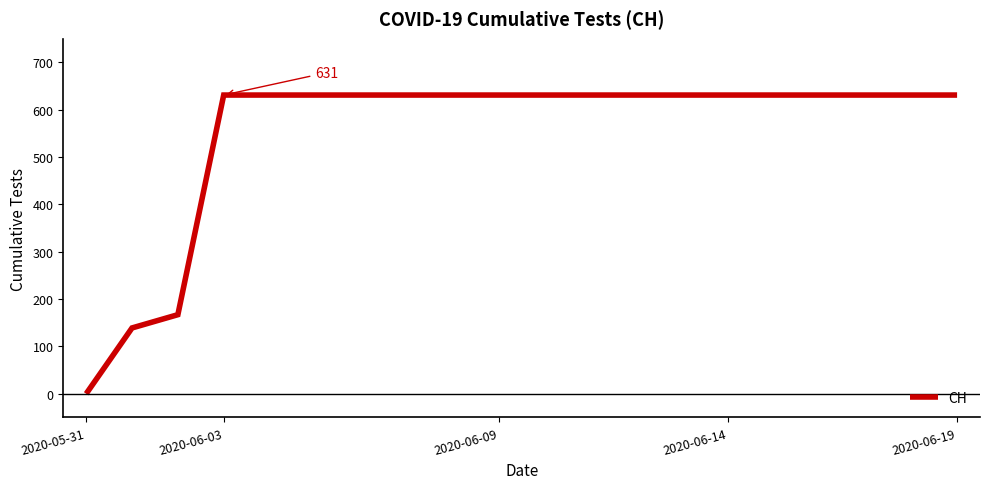

What is the difference between the maximum and minimum values?

631